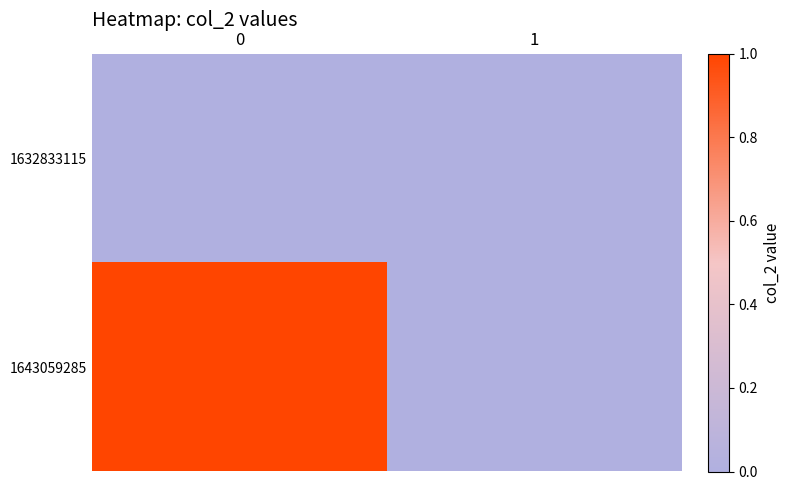

Which series has the largest range (max minus min)?

1643059285